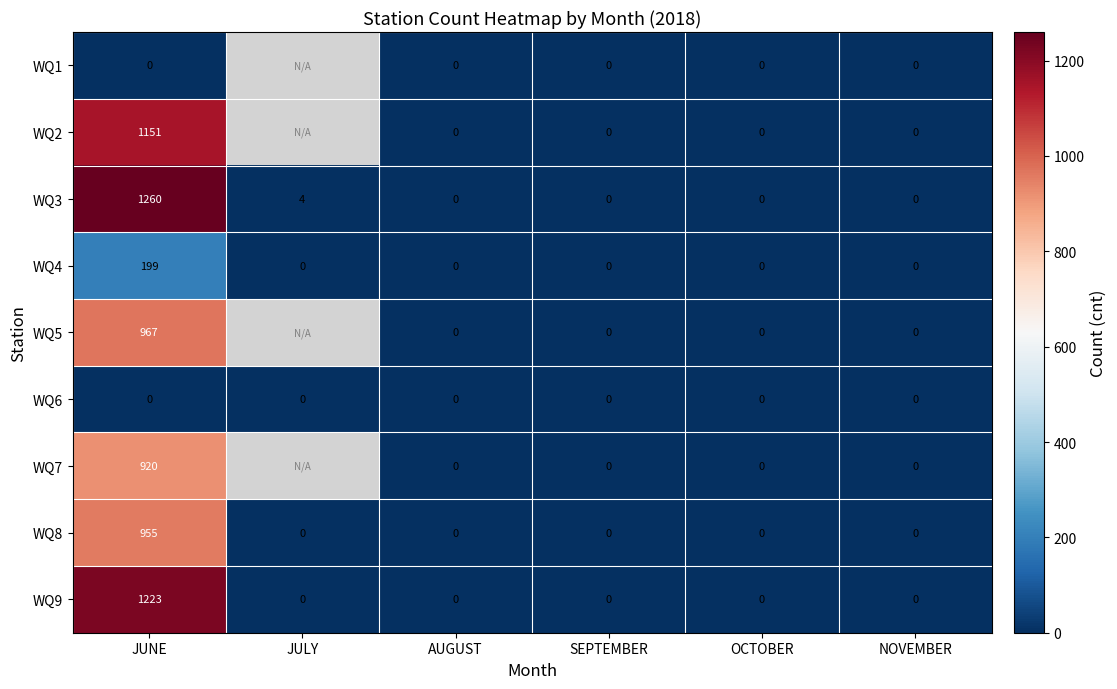

Is the value of WQ2 at AUGUST greater than the value of WQ3 at JUNE?

No